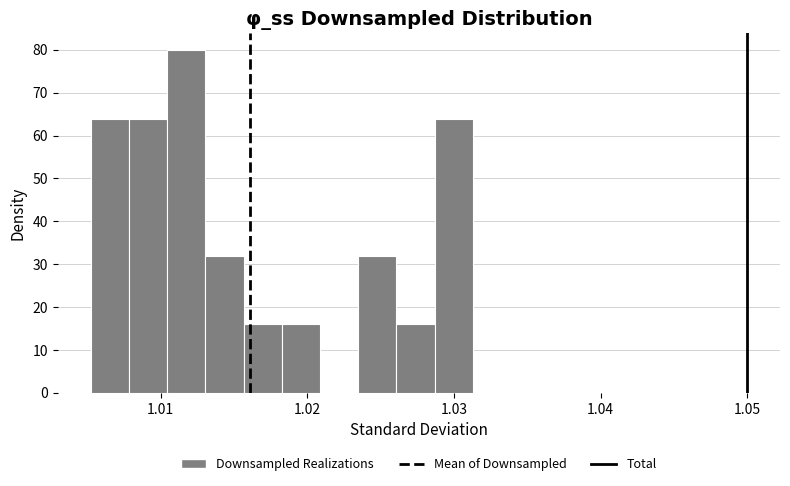

Around what value on the x-axis is the tallest bar? Give the approximate position of its centre, as read against the axis.

1.012